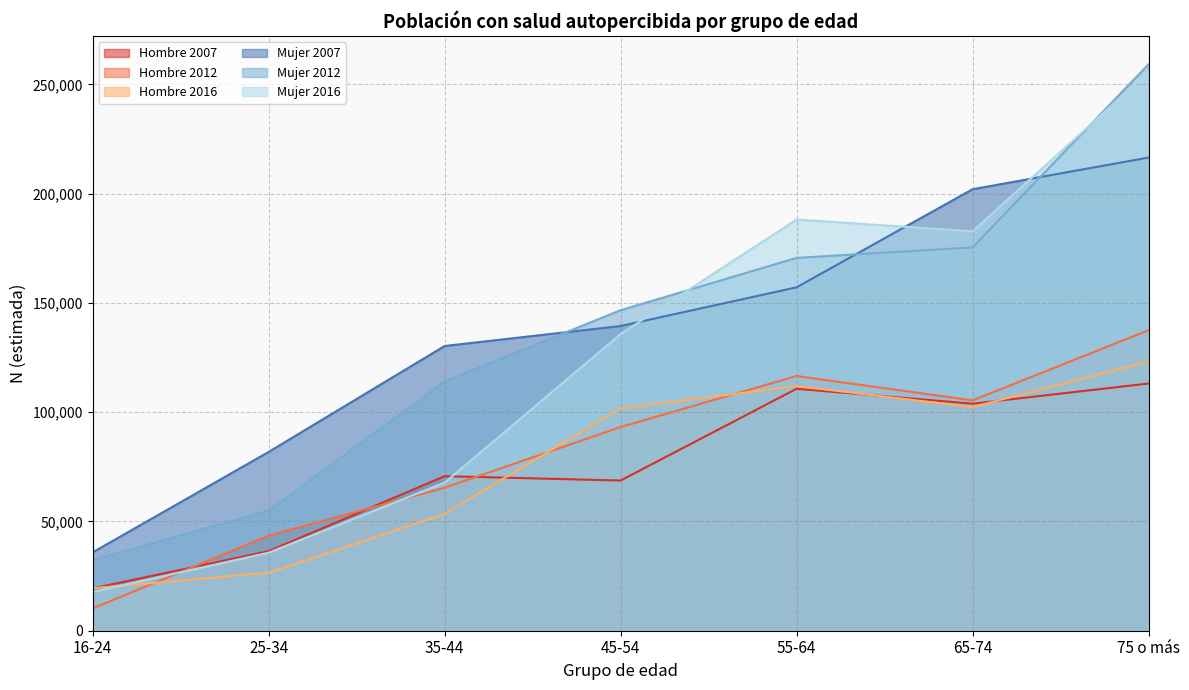

What is the sum of the Hombre 2012 values at 65-74 and 16-24?

115572